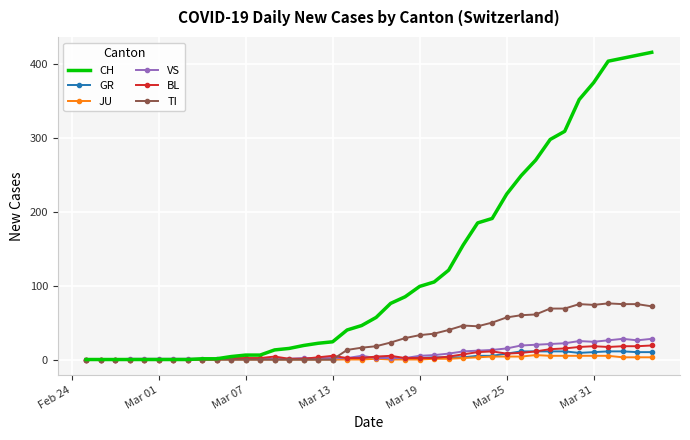

Which series has the largest total across all categories?

CH